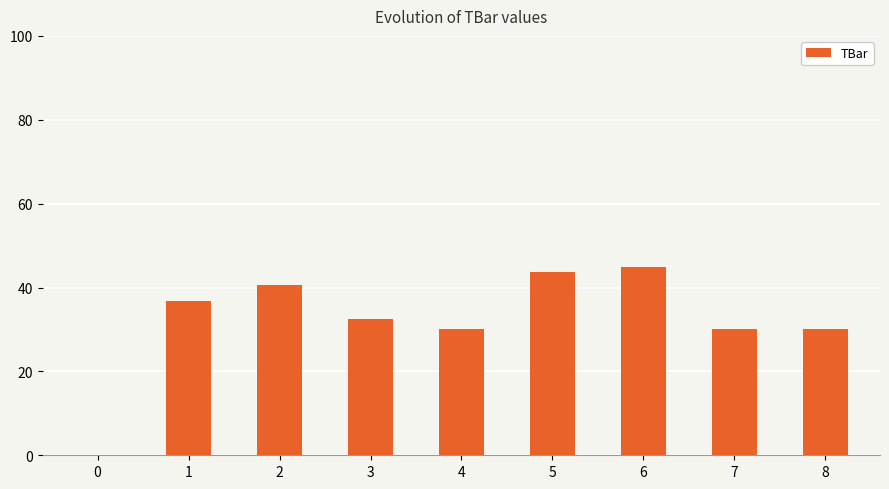

The chart shows a value of 15.0 at 4. True or false?

False